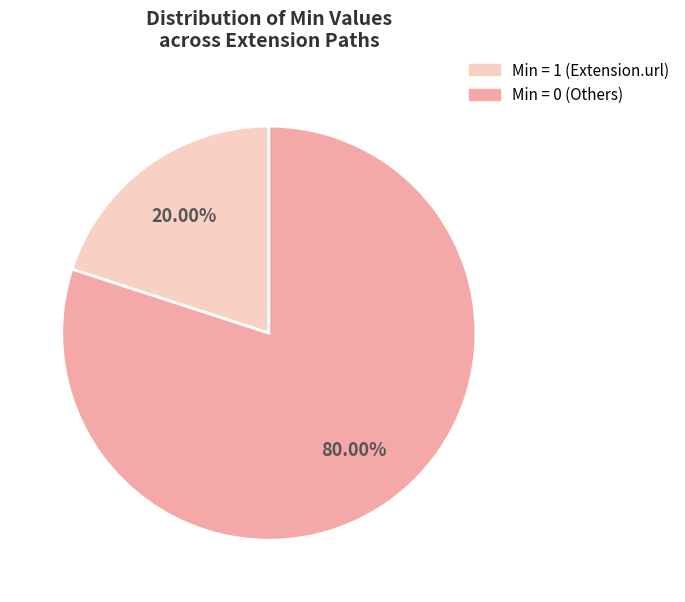

To the nearest percent, what is the difference between the largest and smallest slice percentages?

60%